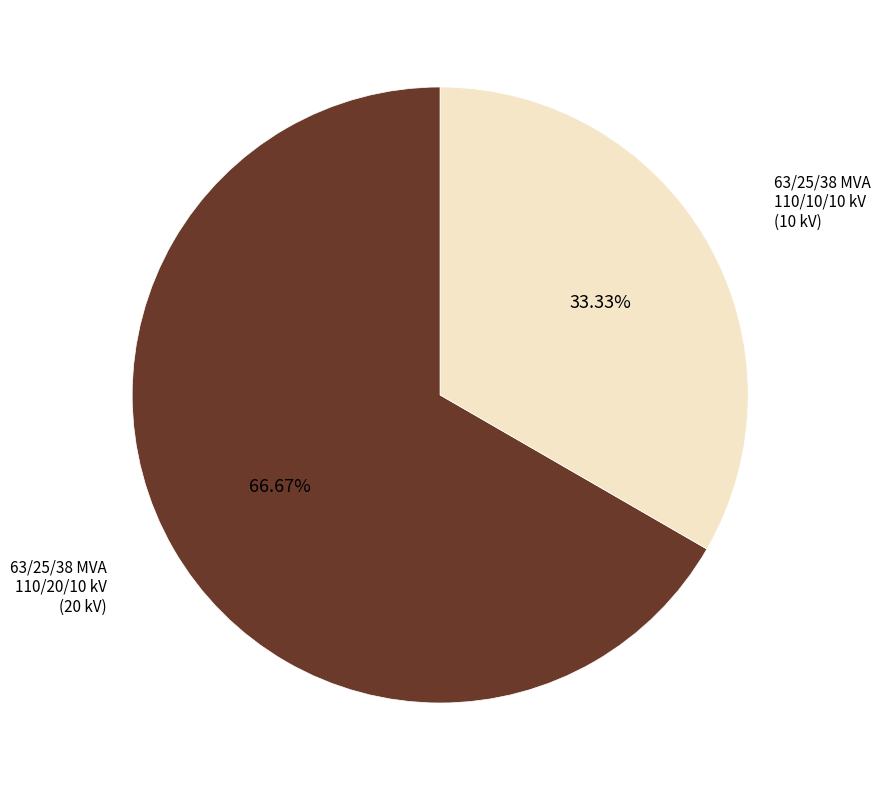

Combined, what portion of the pie is 63/25/38 MVA 110/10/10 kV and 63/25/38 MVA 110/20/10 kV?

100.0%